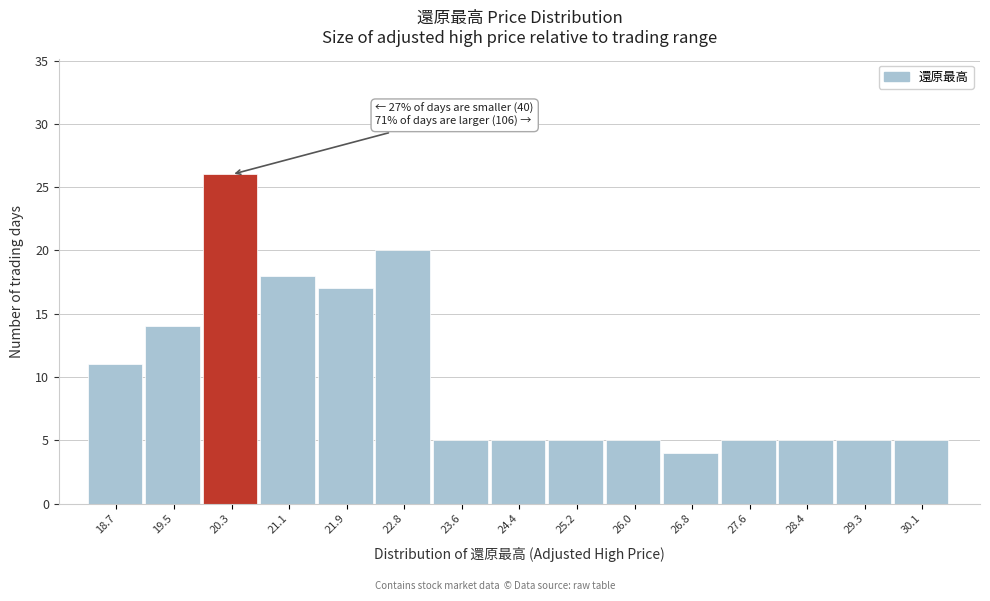

Reading left to right, transcribe all the data shown in this chart.

18.7=11	19.5=14	20.3=26	21.1=18	21.9=17	22.8=20	23.6=5	24.4=5	25.2=5	26.0=5	26.8=4	27.6=5	28.4=5	29.3=5	30.1=5